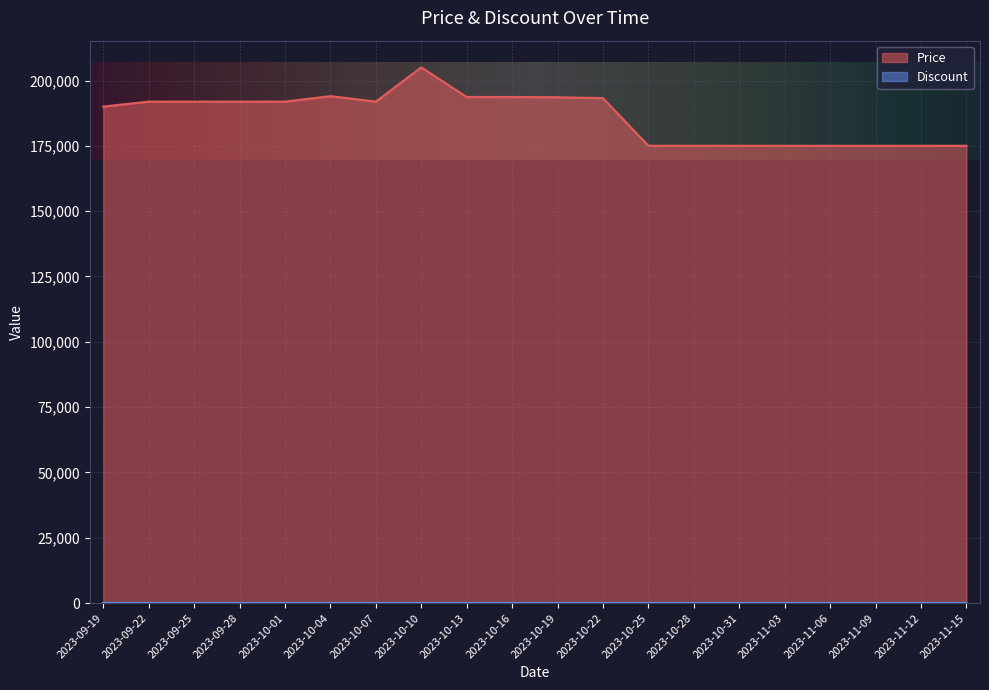

What is the label of the 10th point from the left?

2023-10-16